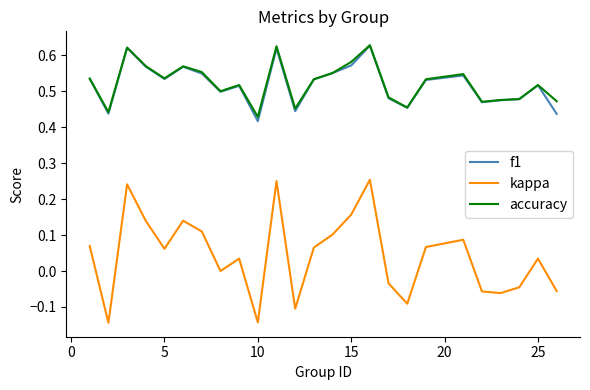

True or false: accuracy and kappa intersect in this chart.

False